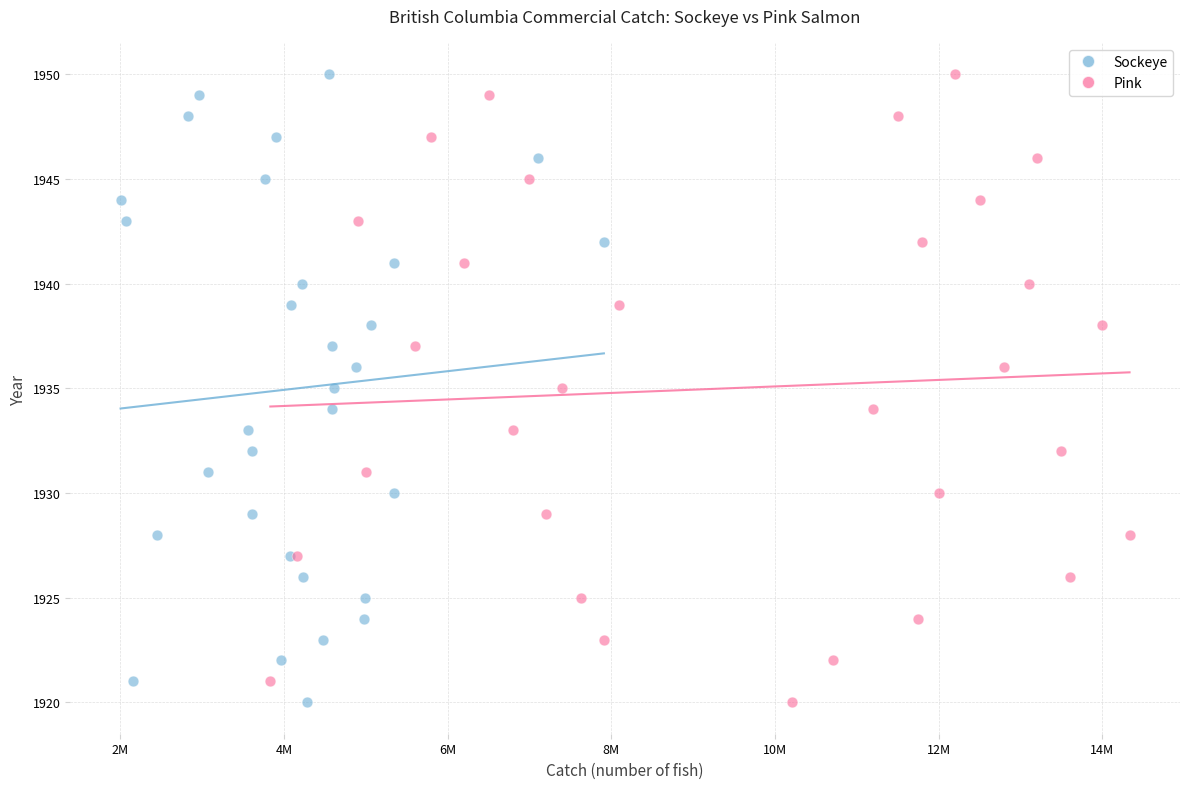

What are all the series names shown in the legend?

Sockeye, Pink